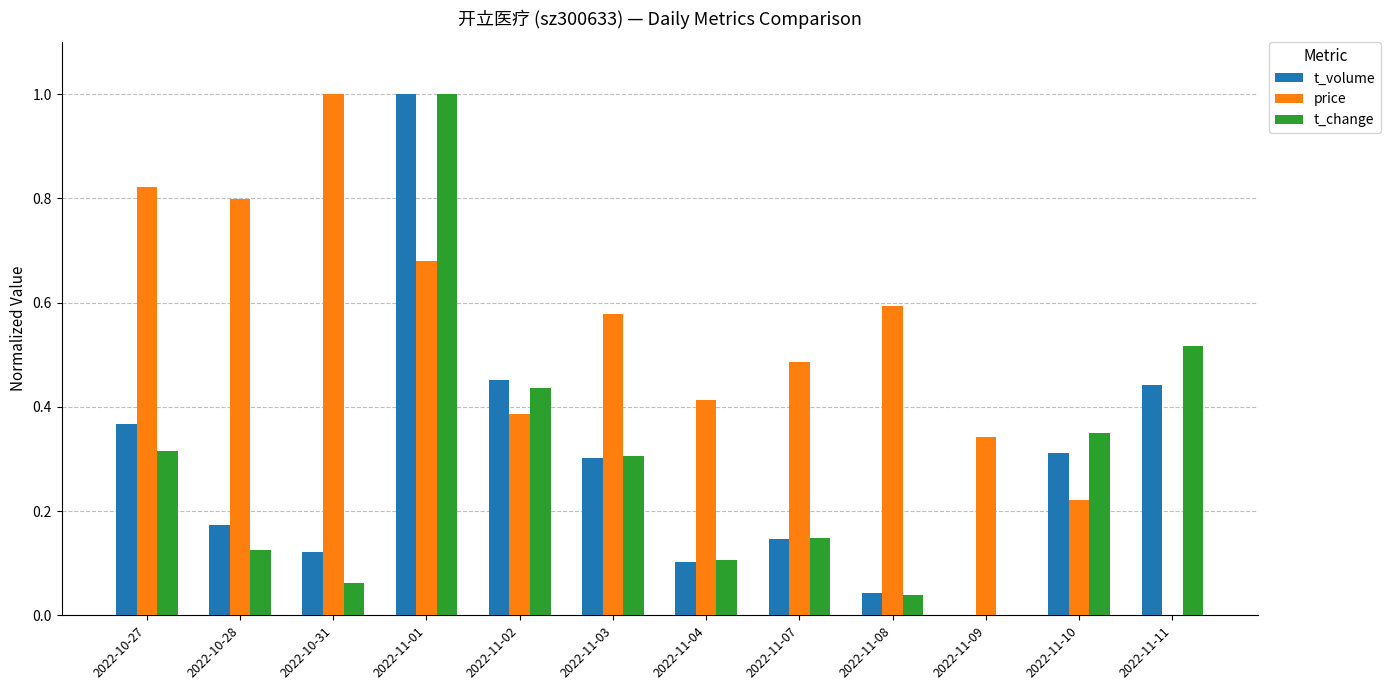

What is the sum of all price values?

6.3